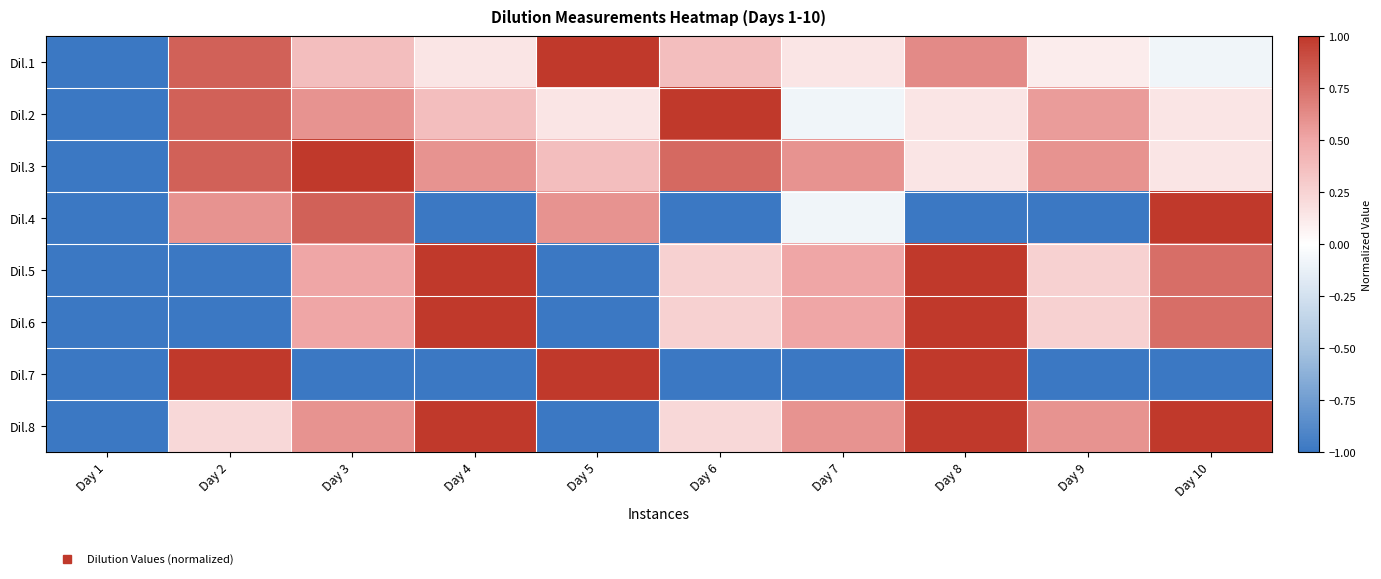

At which category is the sum across all series the highest?

Day 8